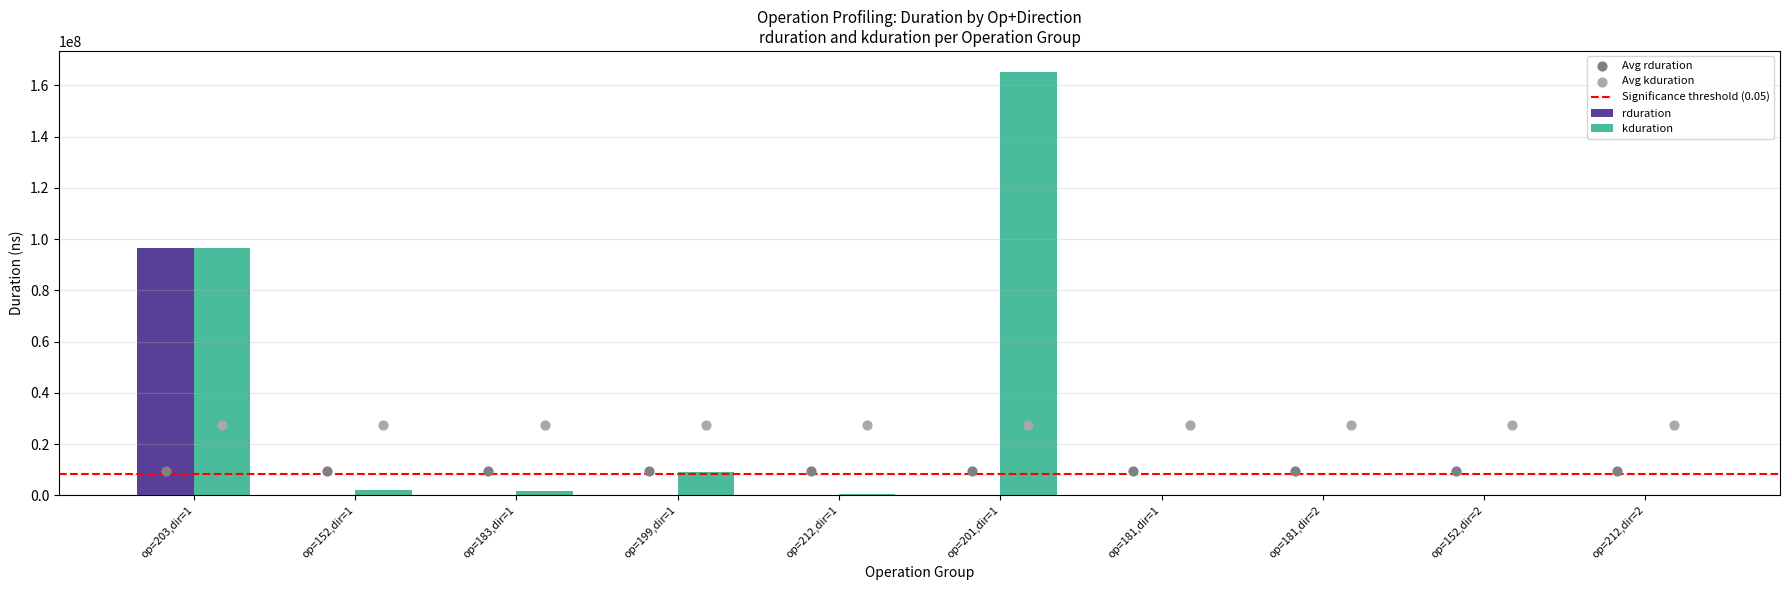

Is the value of rduration at op=152,dir=2 greater than the value of kduration at op=203,dir=1?

No